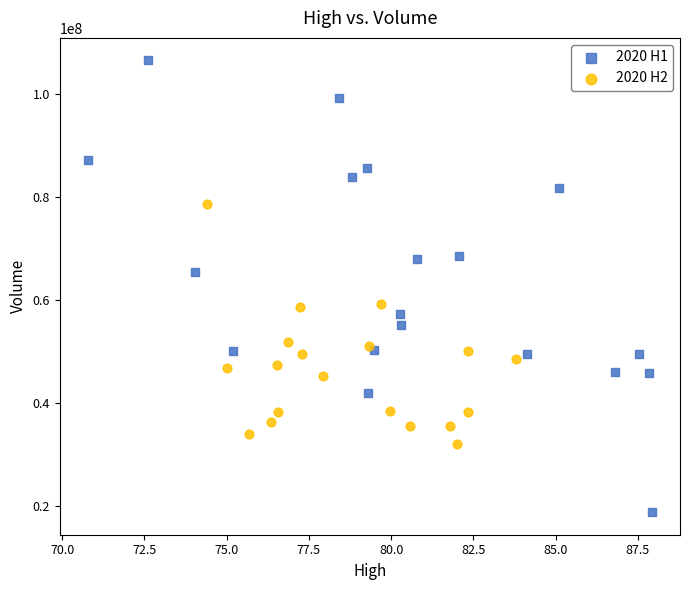

Which series has the widest spread of Y values?

2020 H1